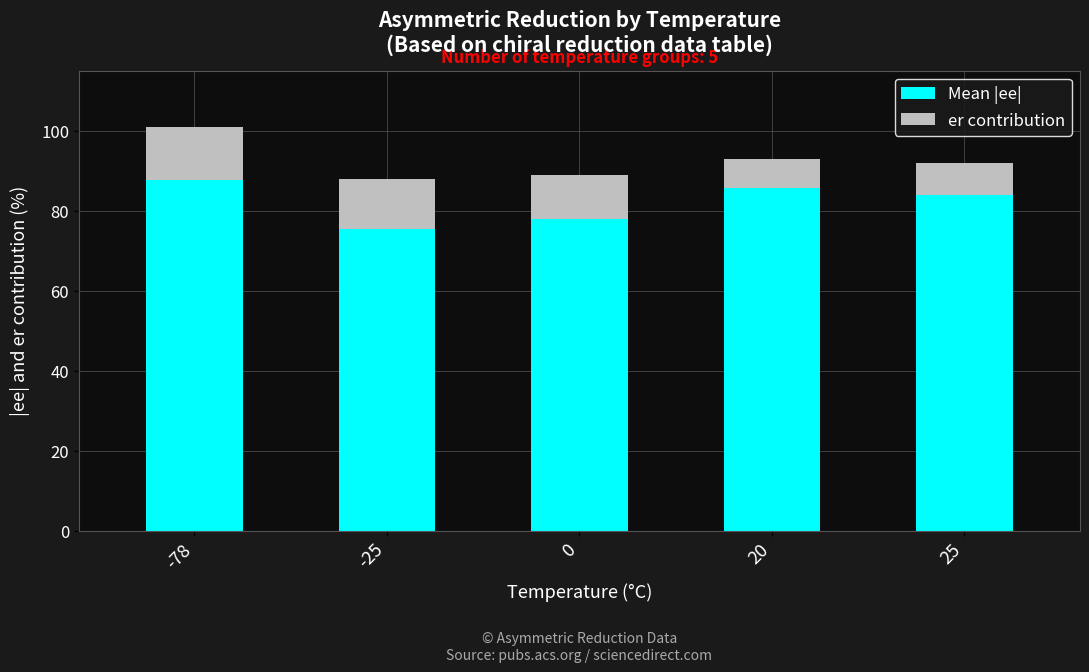

At which category is the sum across all series the highest?

-78